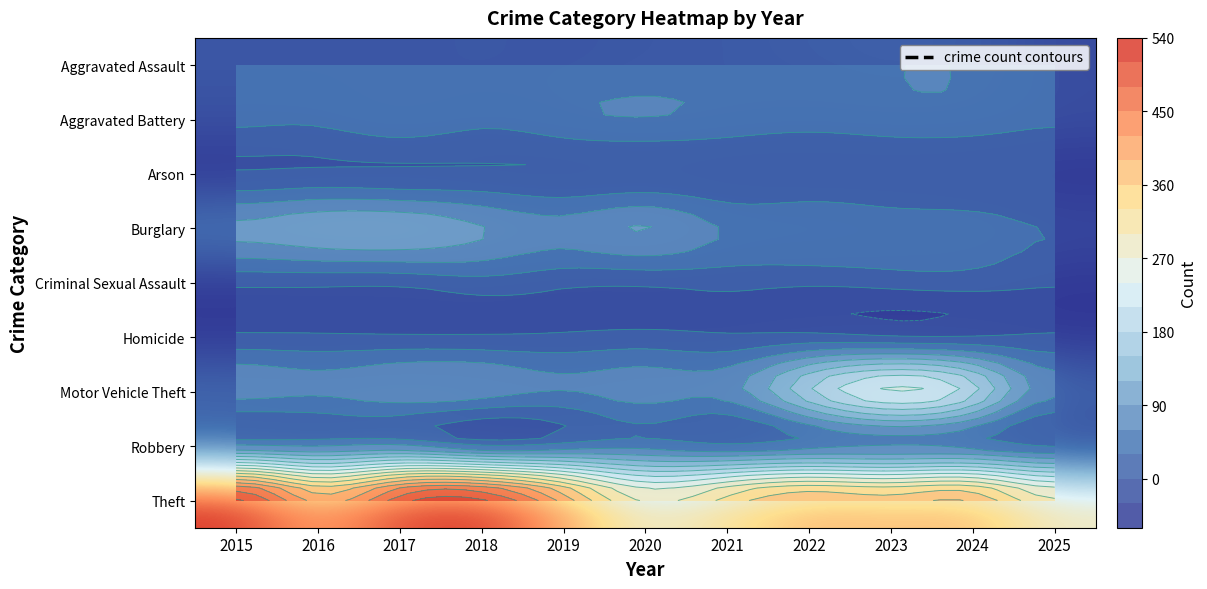

What is the average value of the Robbery series?

44